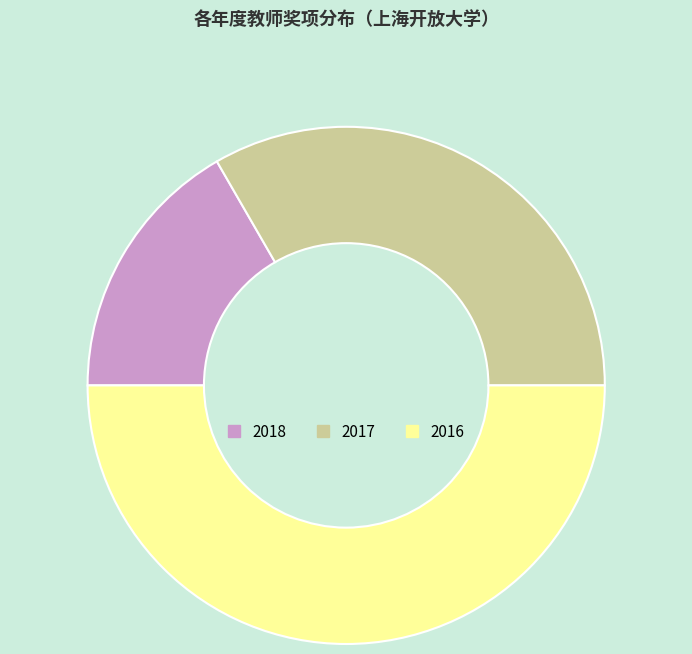

Does 2017 represent more than half of the total?

No